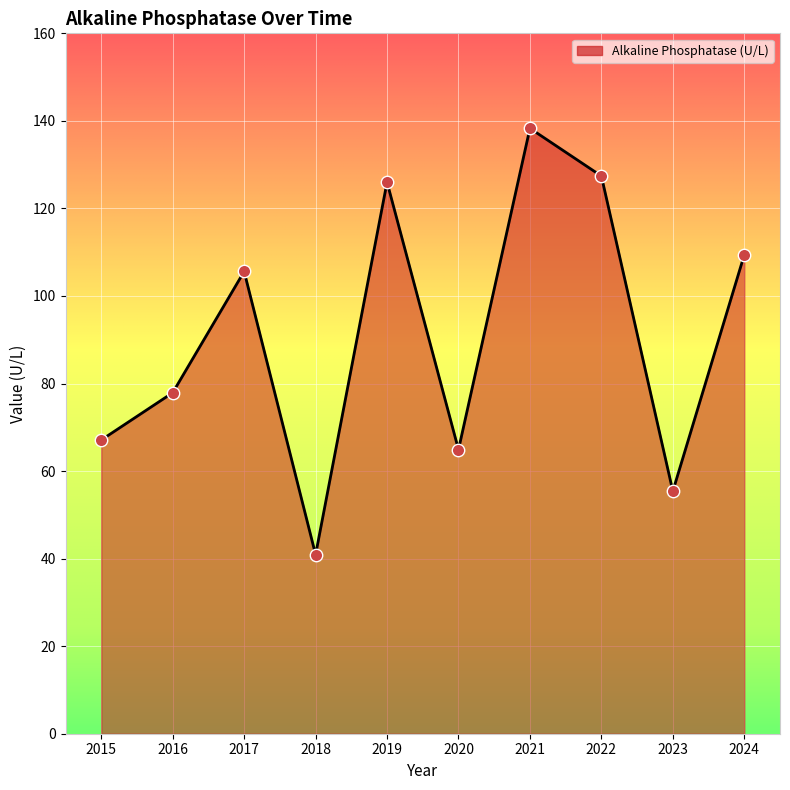

What is the change in value from 2017 to 2018?

-64.7